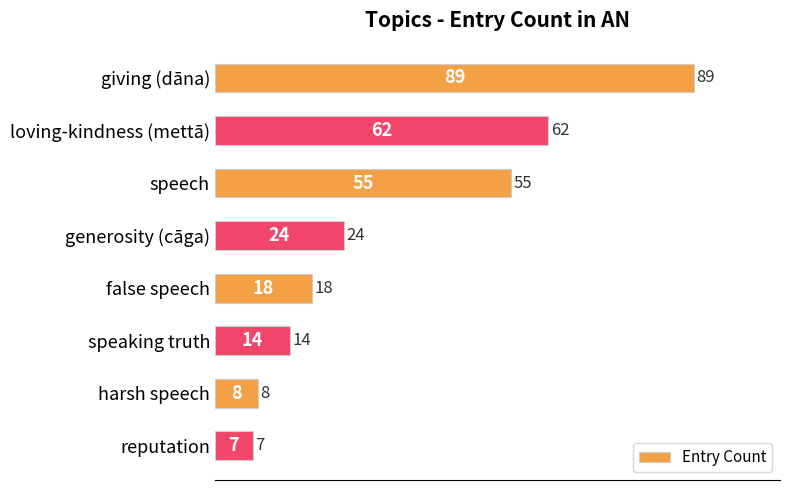

Reading top to bottom, extract all data points from this chart.

89	62	55	24	18	14	8	7